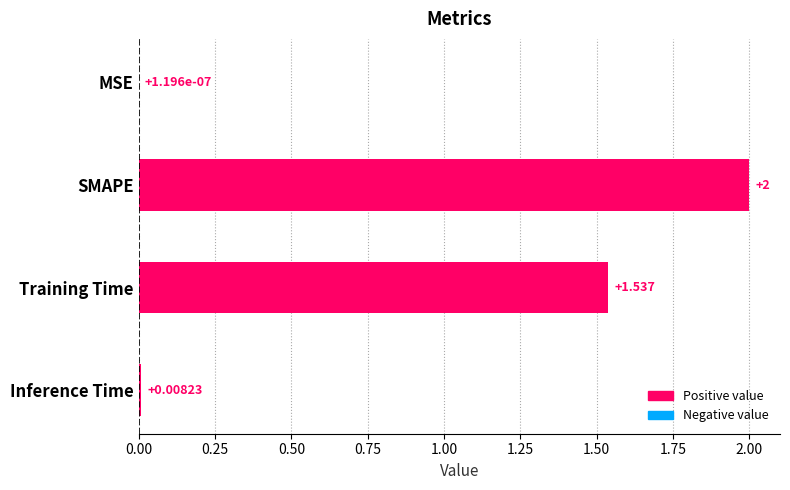

Which has a higher value, Training Time or MSE?

Training Time